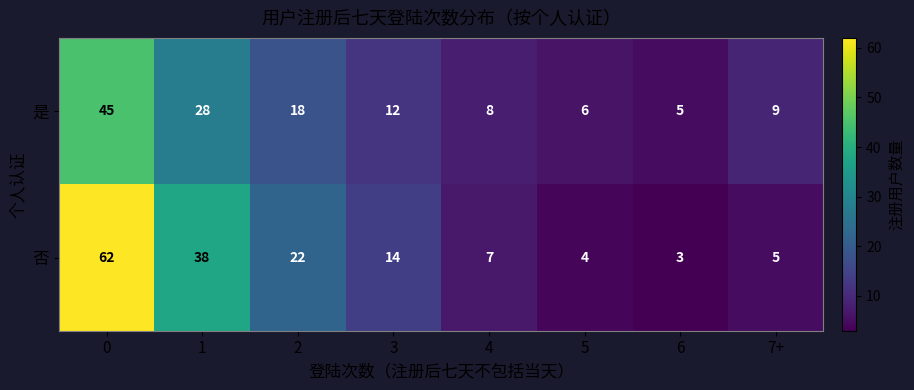

Which series has the largest total across all categories?

否